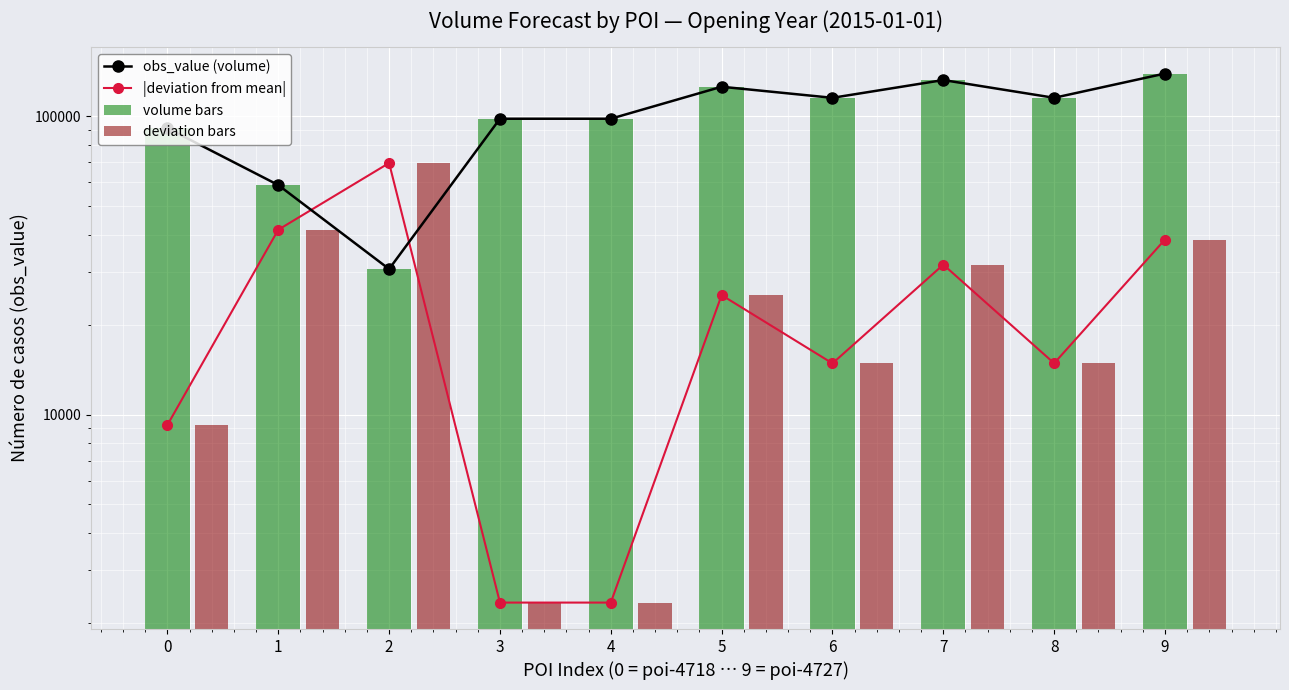

List the labels in order of deviation bars value, smallest first.

3, 4, 0, 6, 8, 5, 7, 9, 1, 2